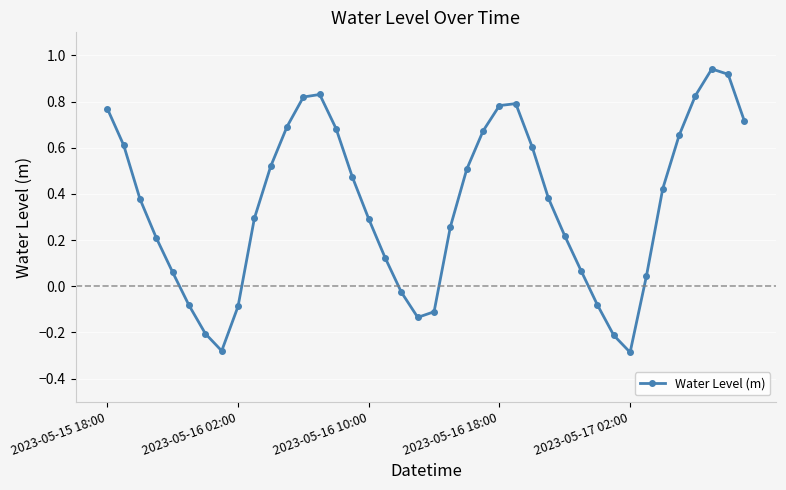

What is the sum of all values?

14.1